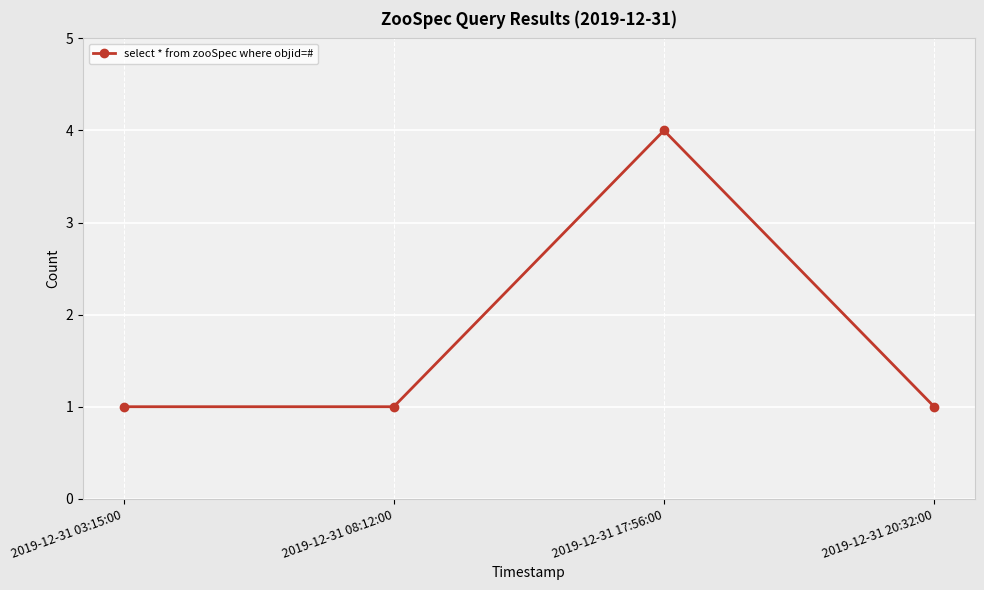

The value at 2019-12-31 20:32:00 is 2. True or false?

False